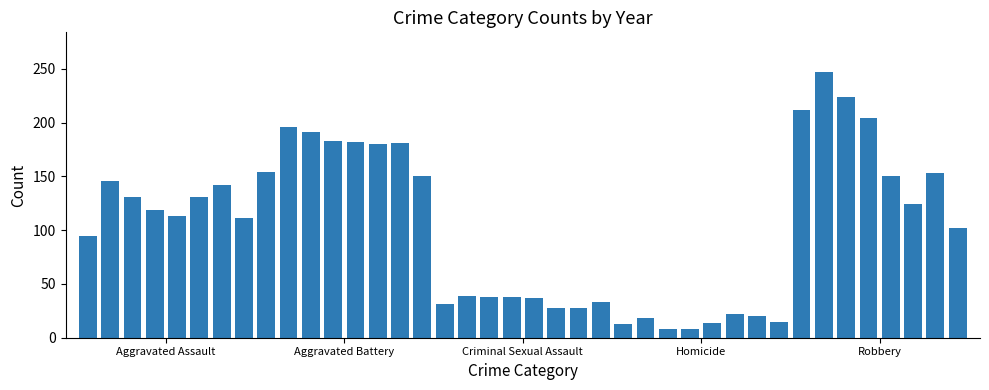

What is the value of the 5th bar from the left?

113